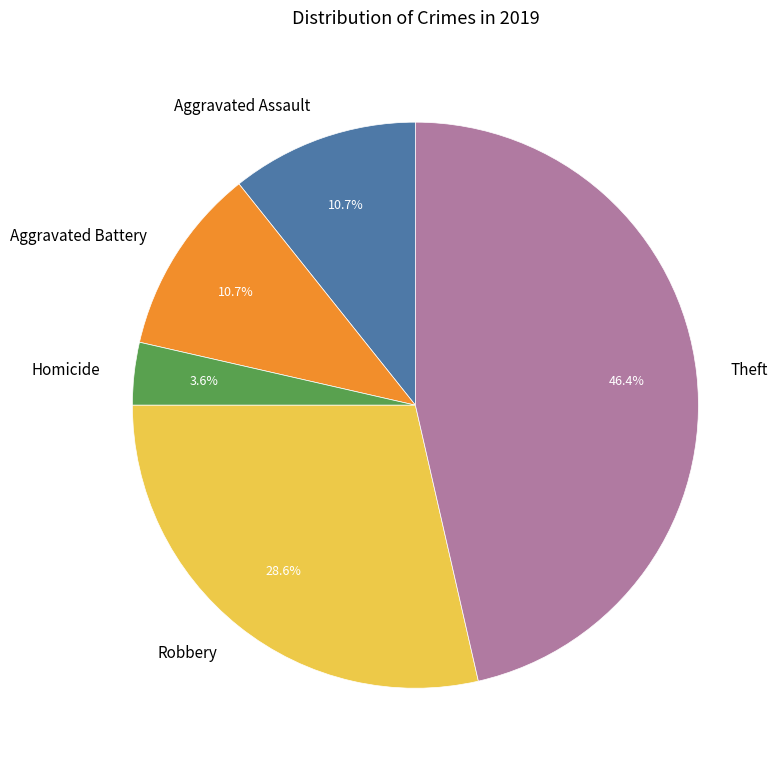

How many slices are in this pie chart?

5